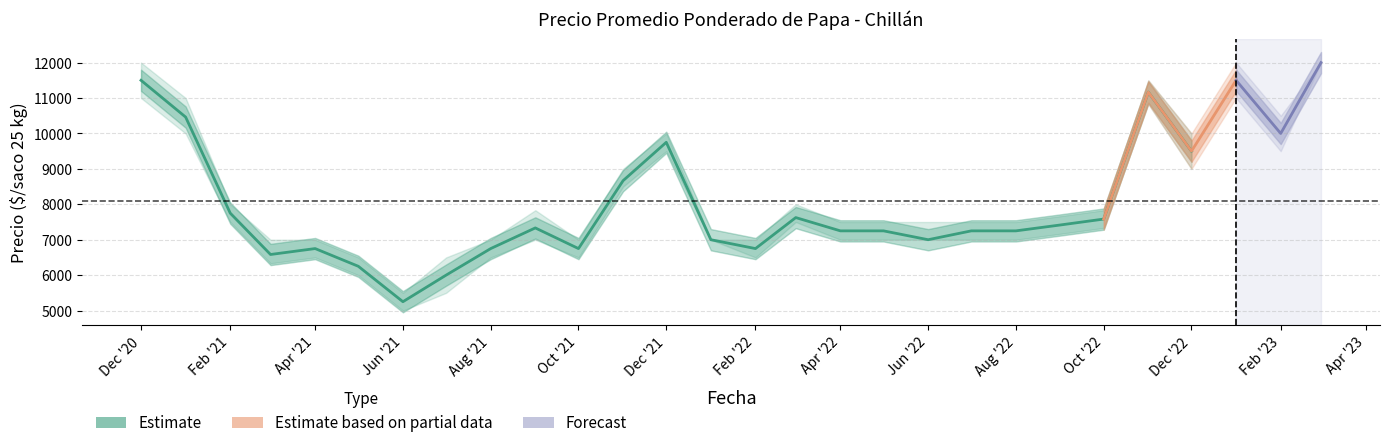

True or false: Precio maximo and Precio minimo cross at least once.

False